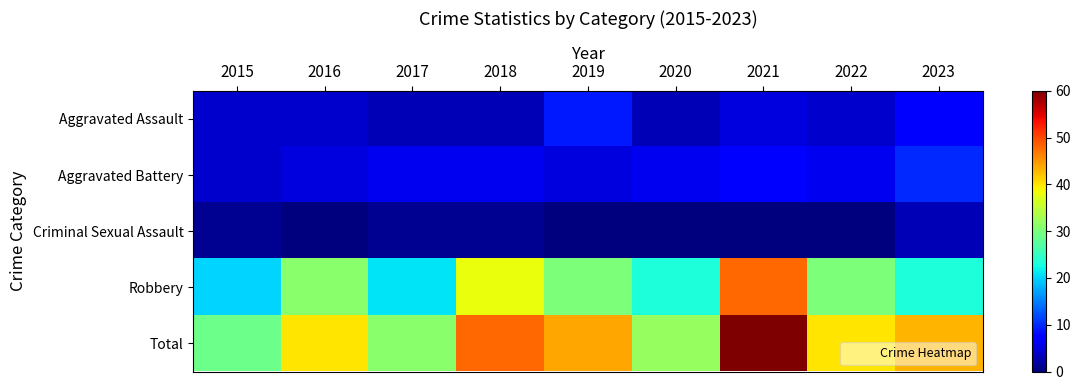

How many categories are shown in the chart?

9